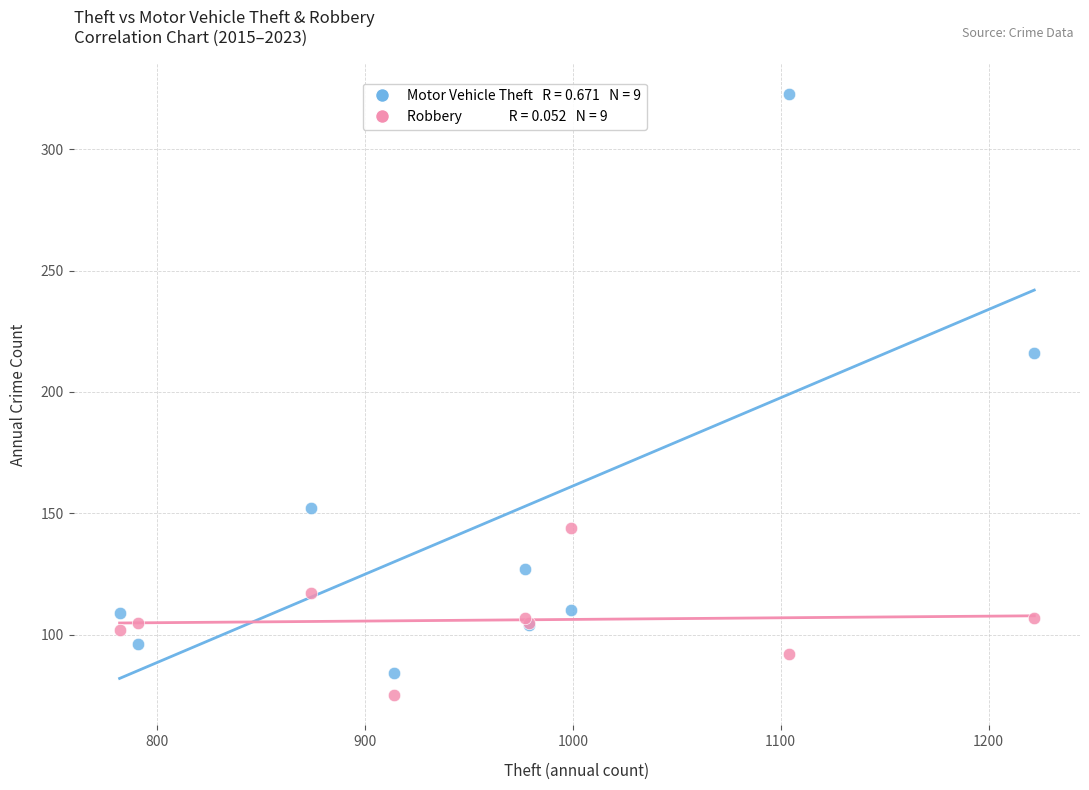

Across all series, what Y value is closest to 199?

216